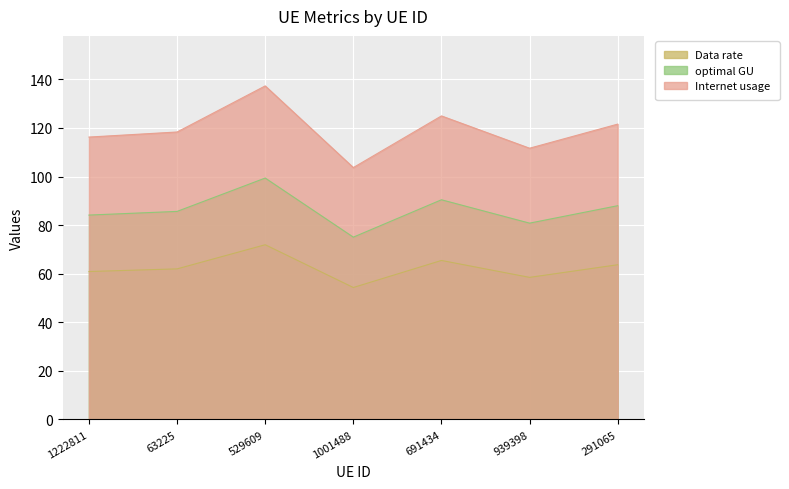

What is the label of the 6th point from the right?

63225